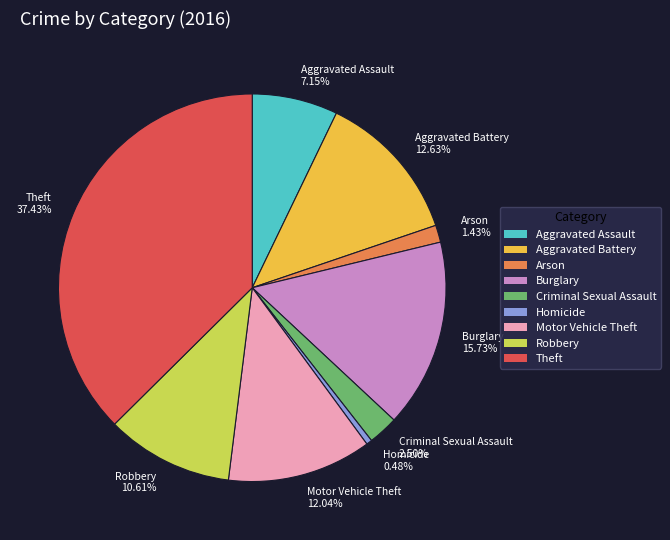

Combined, what portion of the pie is Theft and Burglary?

53.2%